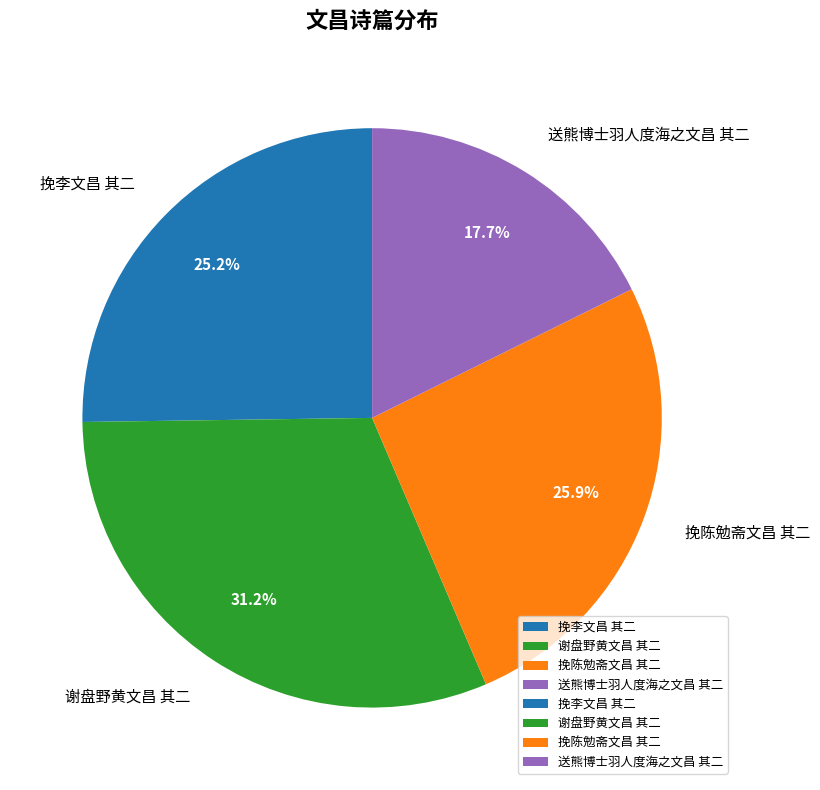

True or false: 挽陈勉斋文昌 其二 accounts for 26% of the total.

True